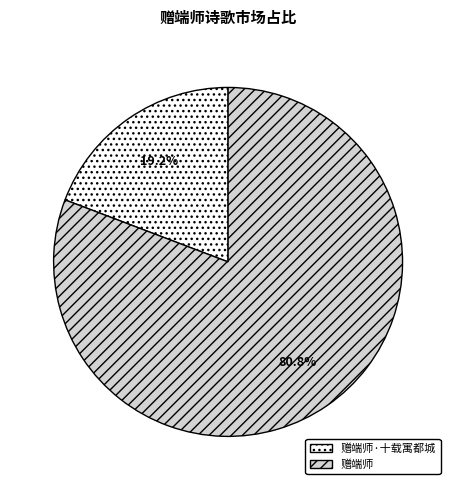

Which slice is the smallest?

赠端师·十载寓都城